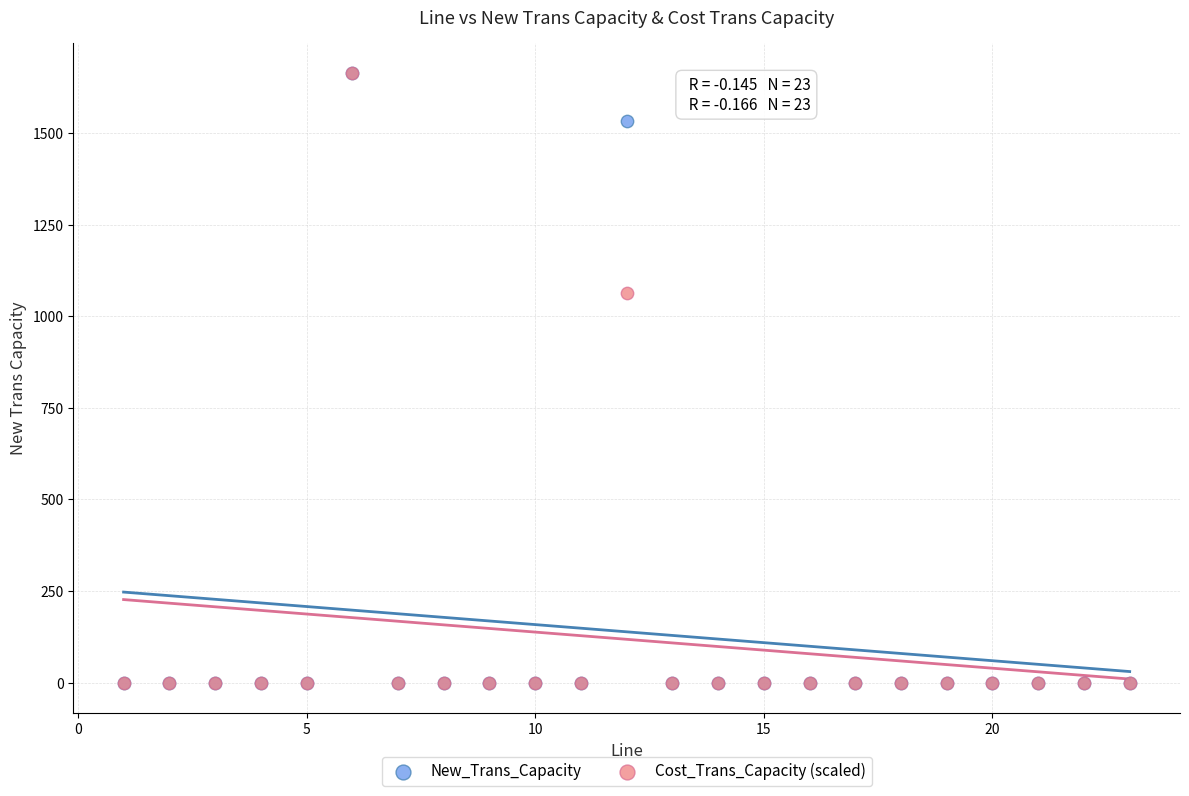

What are all the series names shown in the legend?

New_Trans_Capacity, Cost_Trans_Capacity (scaled)